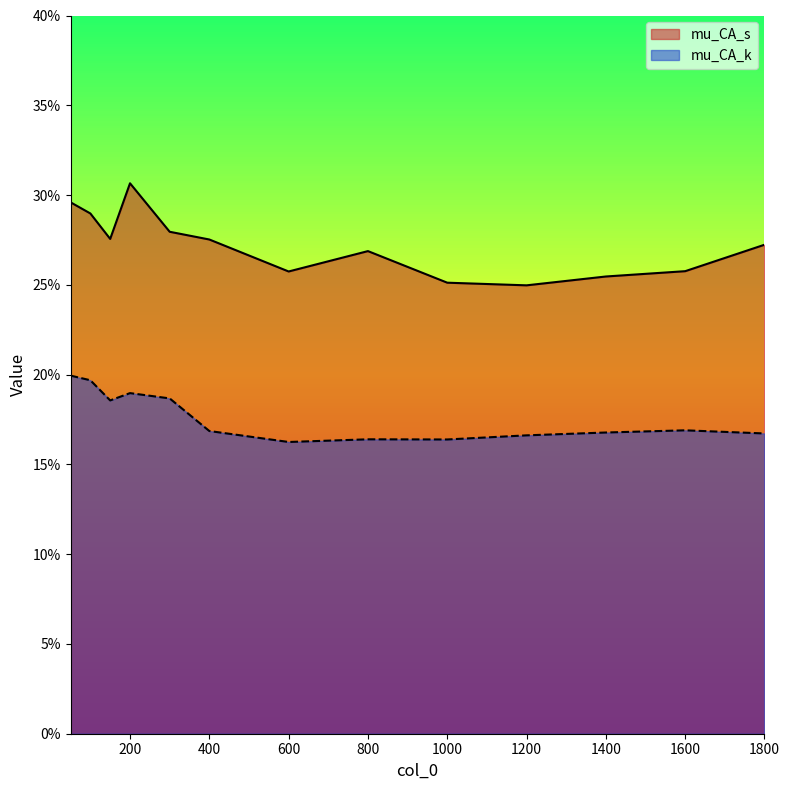

Where is mu_CA_s nearest to the value 0?

1200